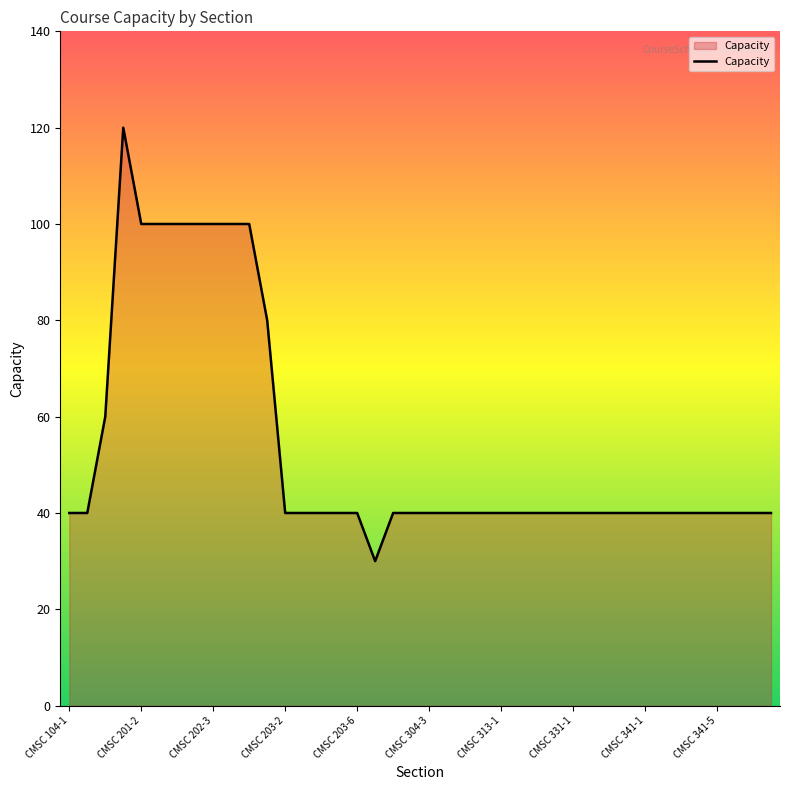

What is the sum of all values?

2150